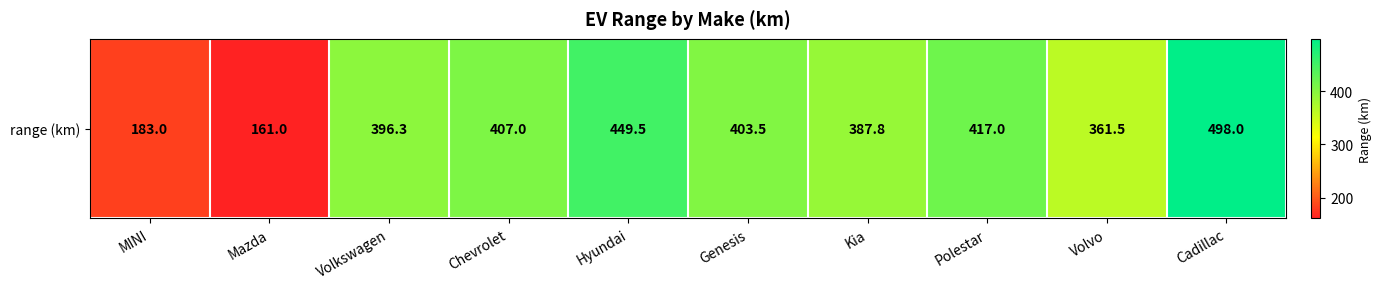

What is the sum of all values?

3664.6